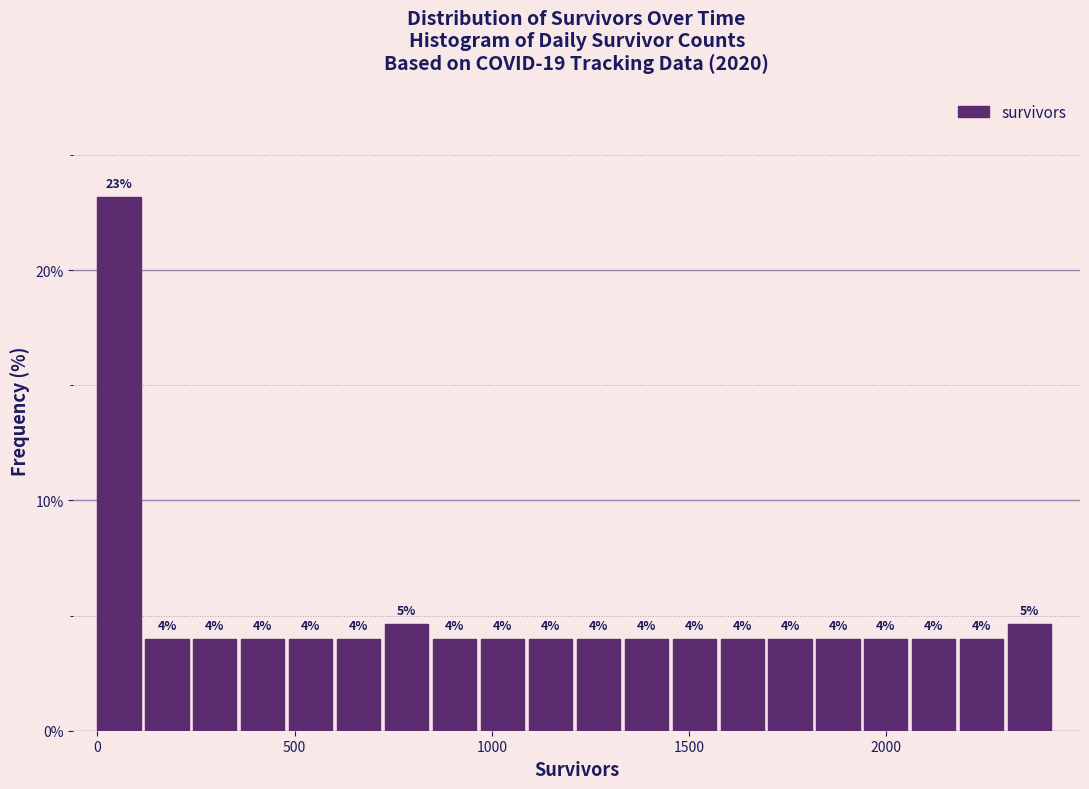

Around what value on the x-axis is the tallest bar? Give the approximate position of its centre, as read against the axis.

50